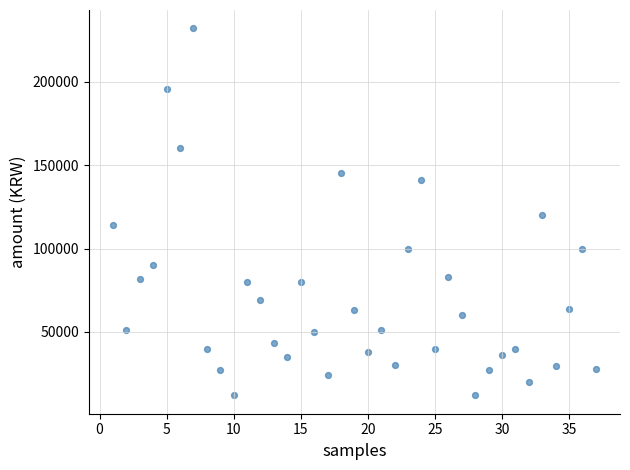

What is the range of X values (max minus min)?

36